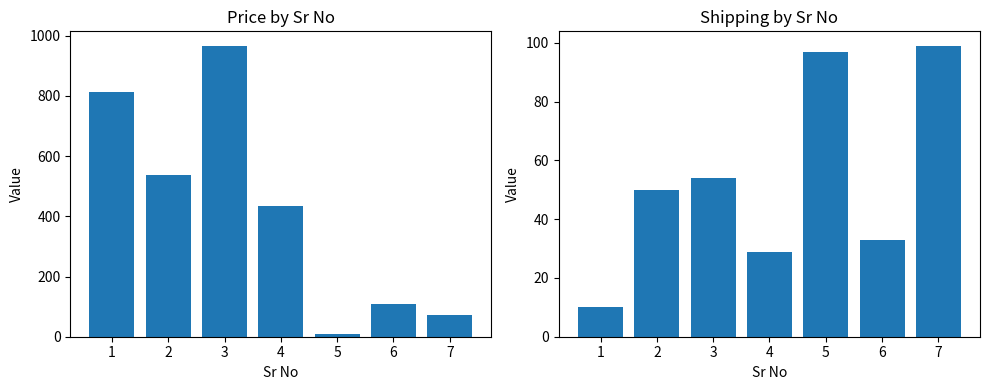

Which category has the highest value in the Price series?

3